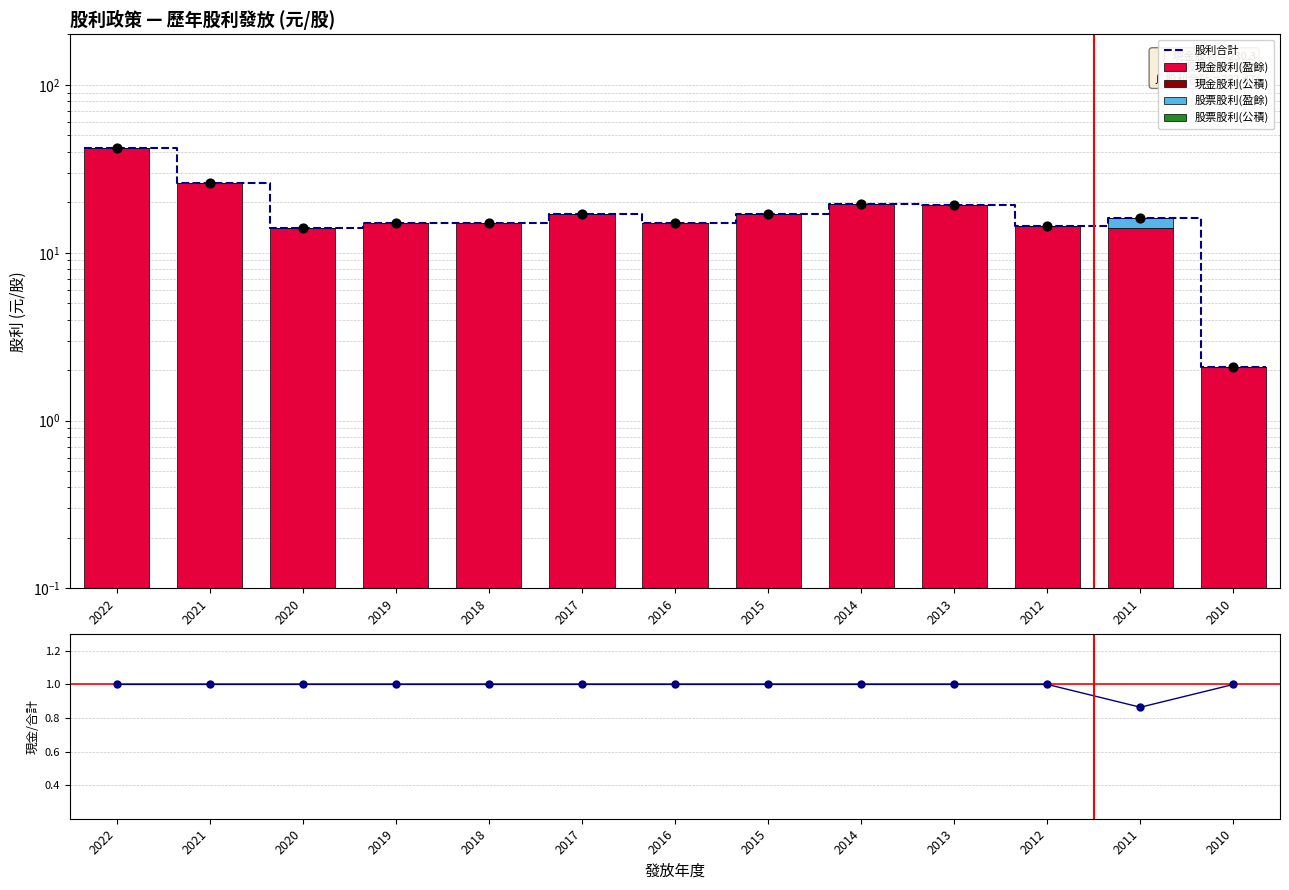

Is the value of 股票股利(盈餘) at 2017 greater than the value of 現金股利(盈餘) at 2013?

No